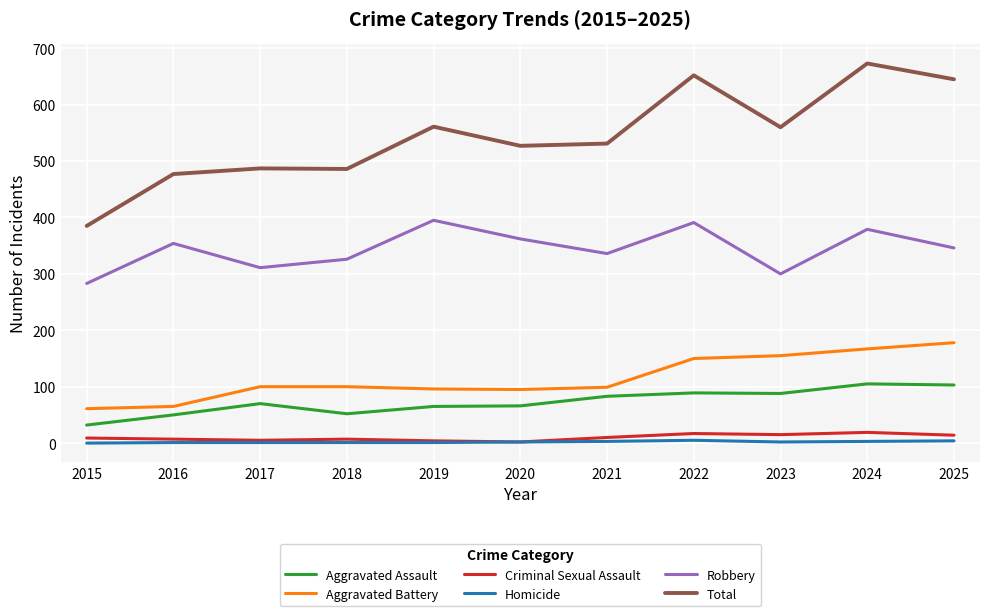

What is the sum of all Aggravated Battery values?

1266